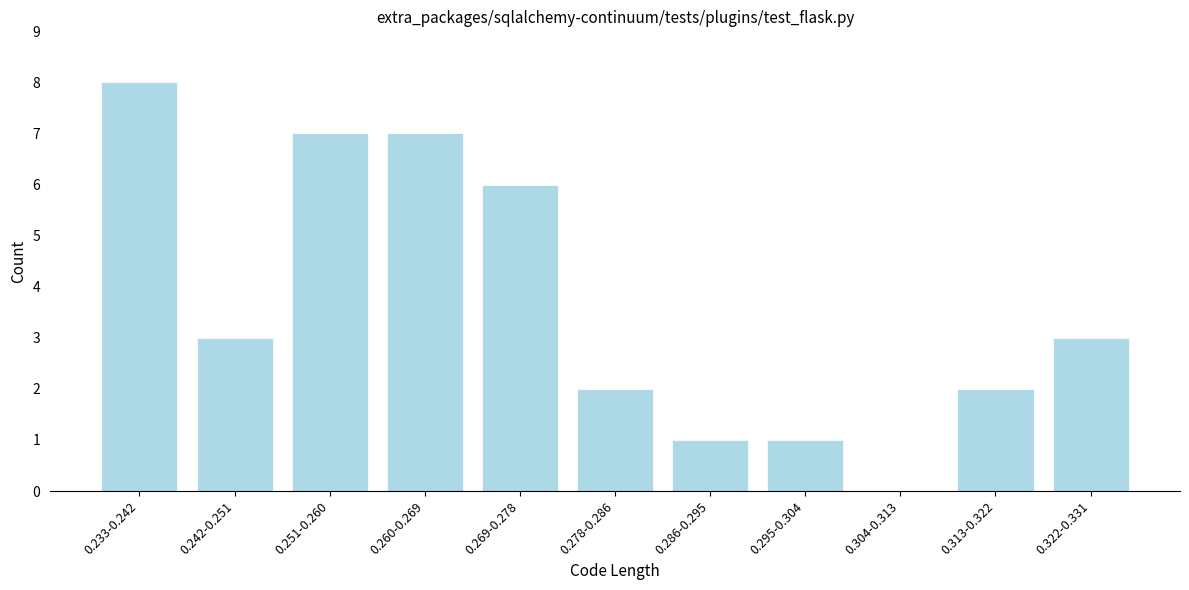

Reading left to right, what are all the values shown in this chart?

0.233-0.242=8	0.242-0.251=3	0.251-0.260=7	0.260-0.269=7	0.269-0.278=6	0.278-0.286=2	0.286-0.295=1	0.295-0.304=1	0.304-0.313=0	0.313-0.322=2	0.322-0.331=3